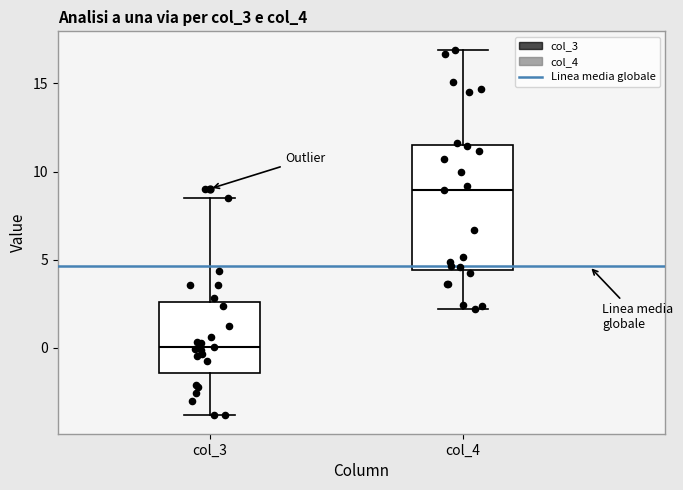

Which box is the tallest, from its lower edge to its upper edge?

col_4